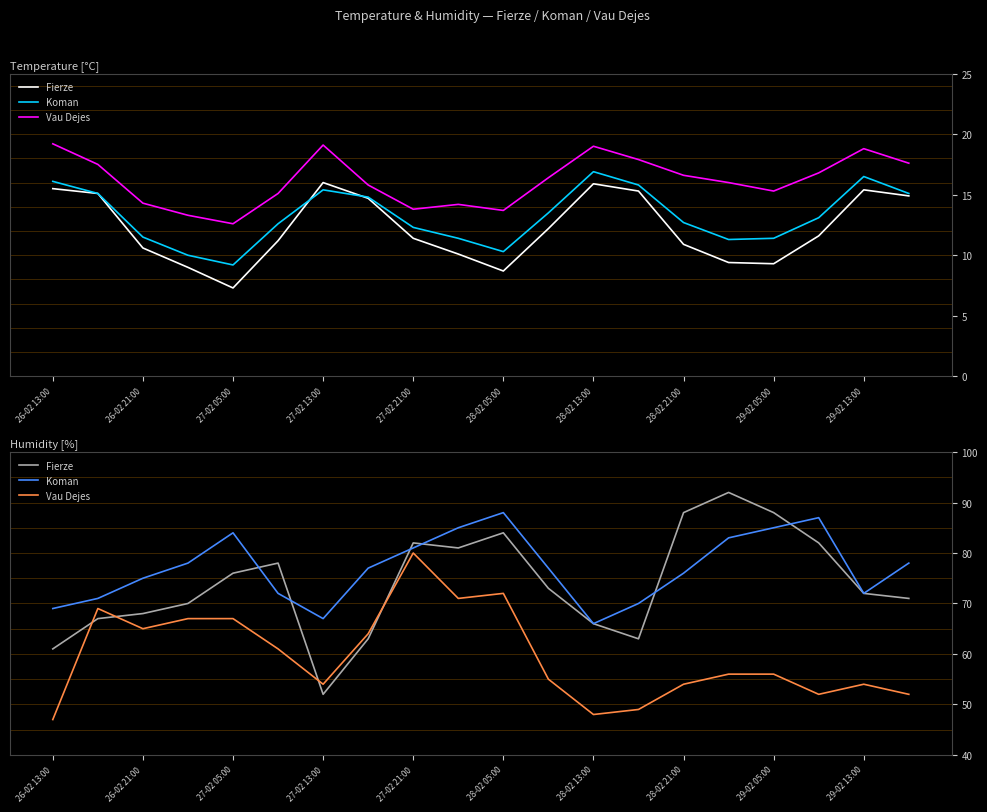

Which series changed the most between 29-02 13:00 and 19?

Vau Dejes